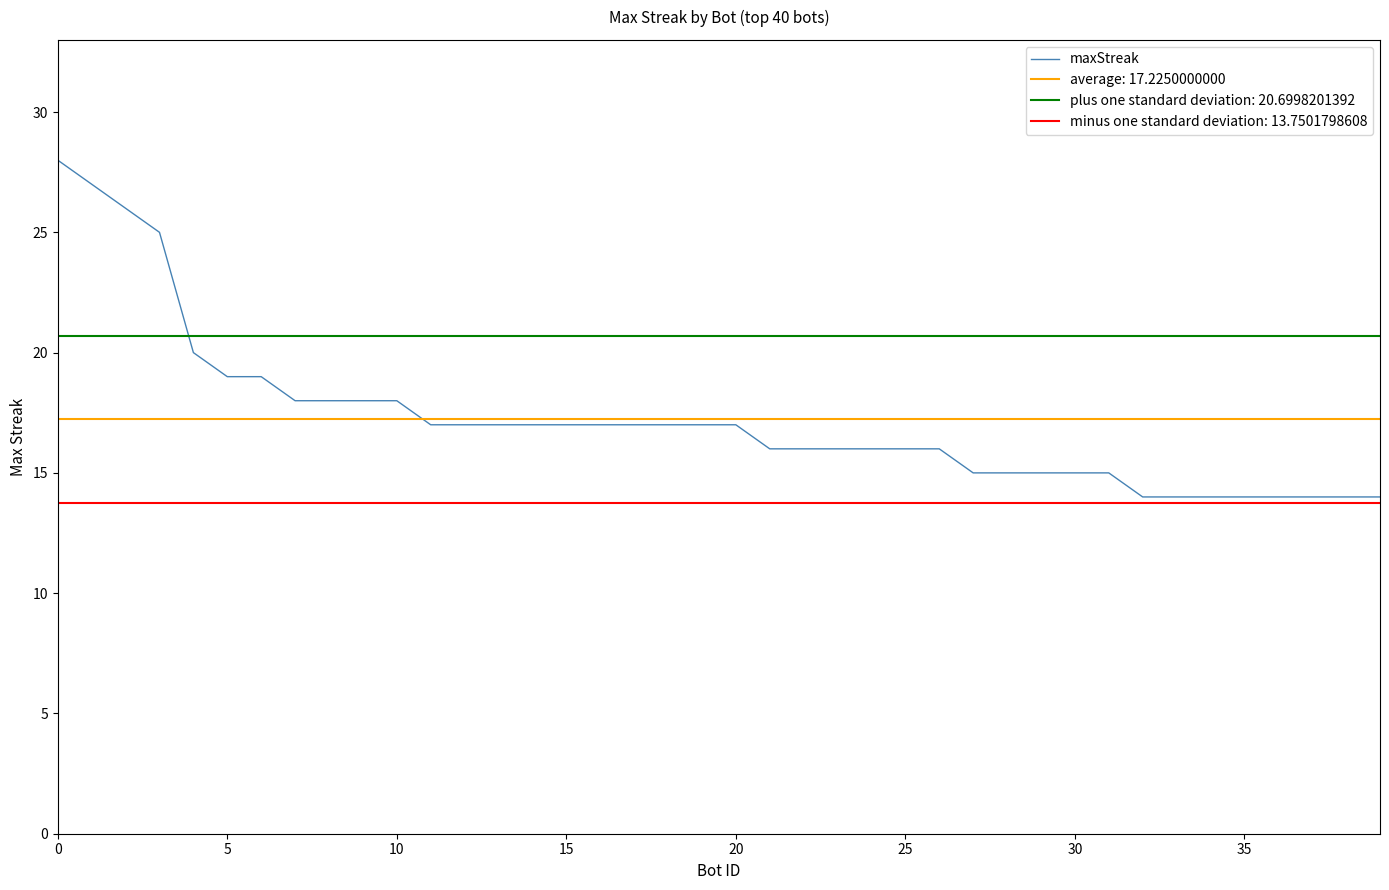

The maxStreak series shows 30 at 15. True or false?

False